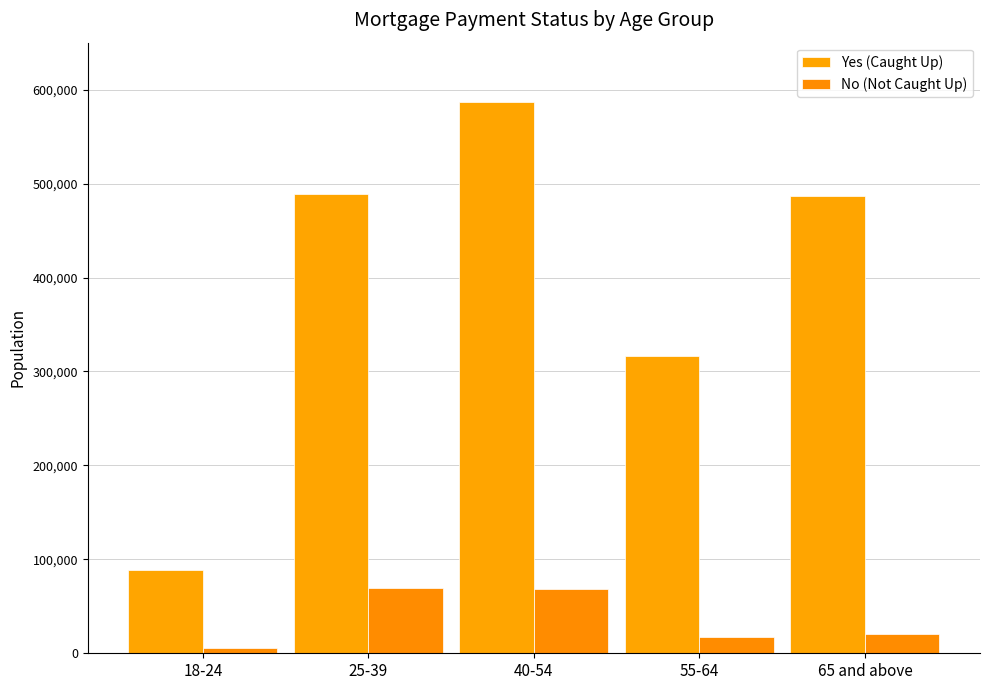

How many values in the Yes (Caught Up) series are below 487123?

2